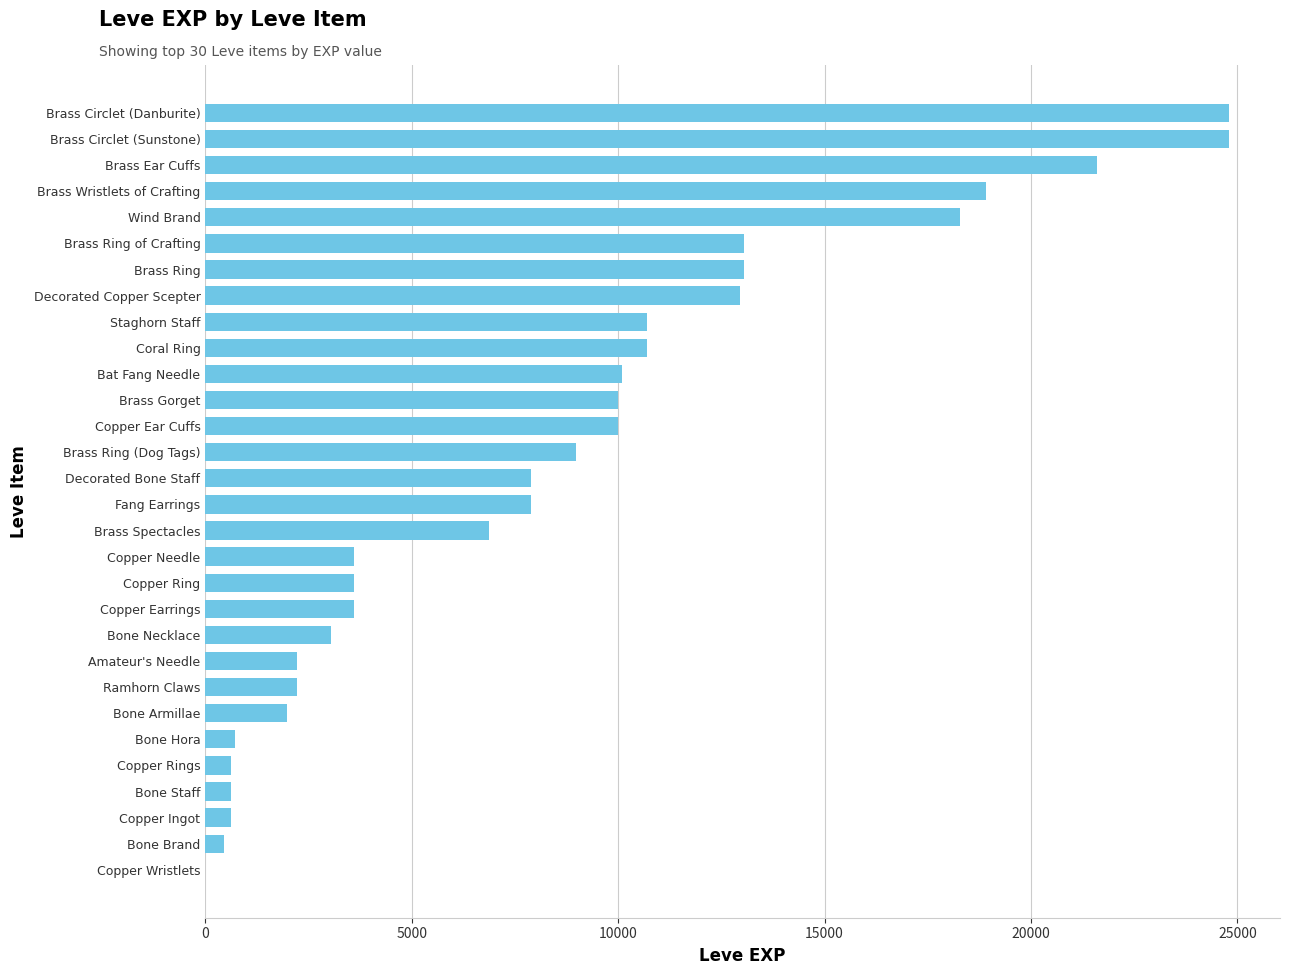

What is the maximum value shown in the chart?

24790